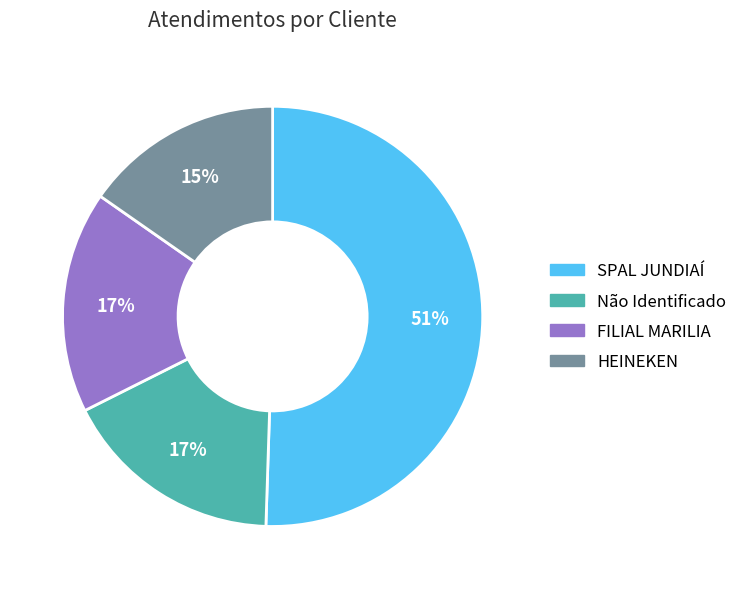

Is the sum of SPAL JUNDIAÍ and FILIAL MARILIA greater than half?

Yes